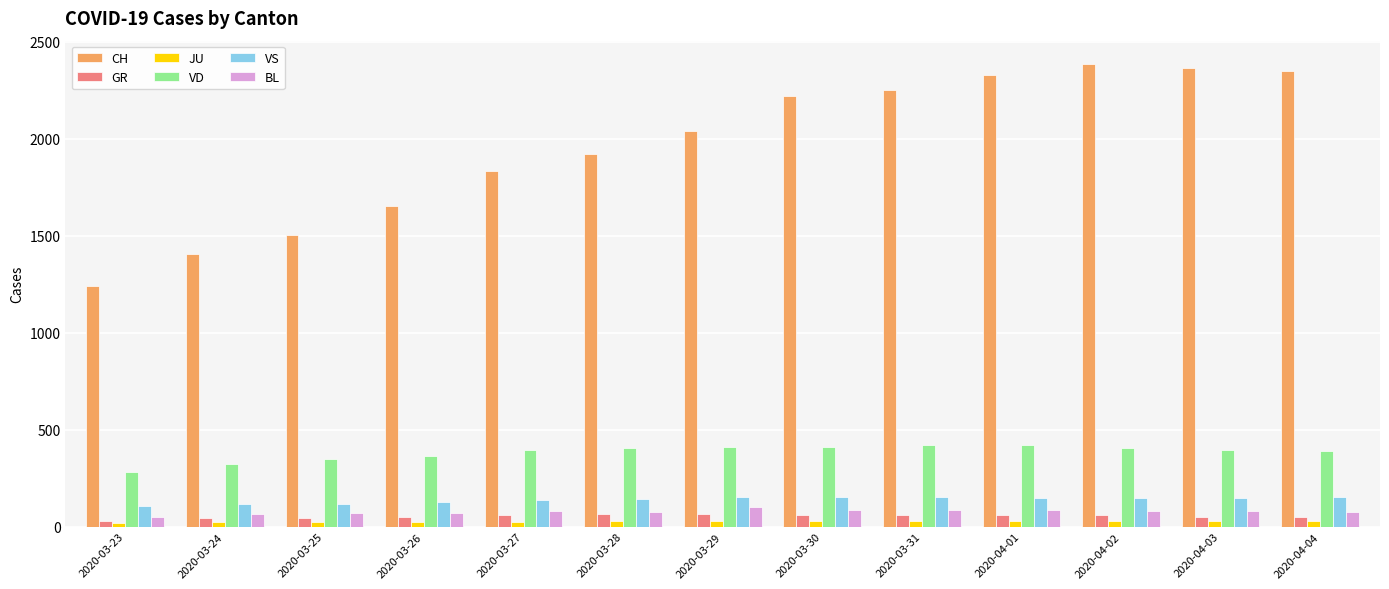

Which series changed the most between 2020-03-25 and 2020-04-03?

CH